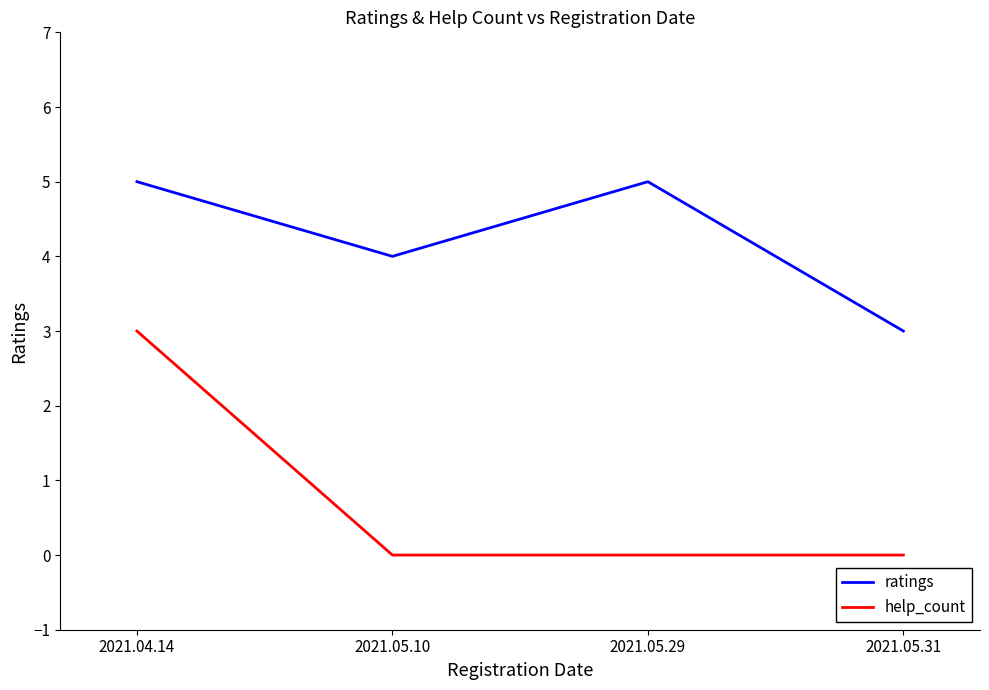

At how many categories does at least one series exceed 0?

4